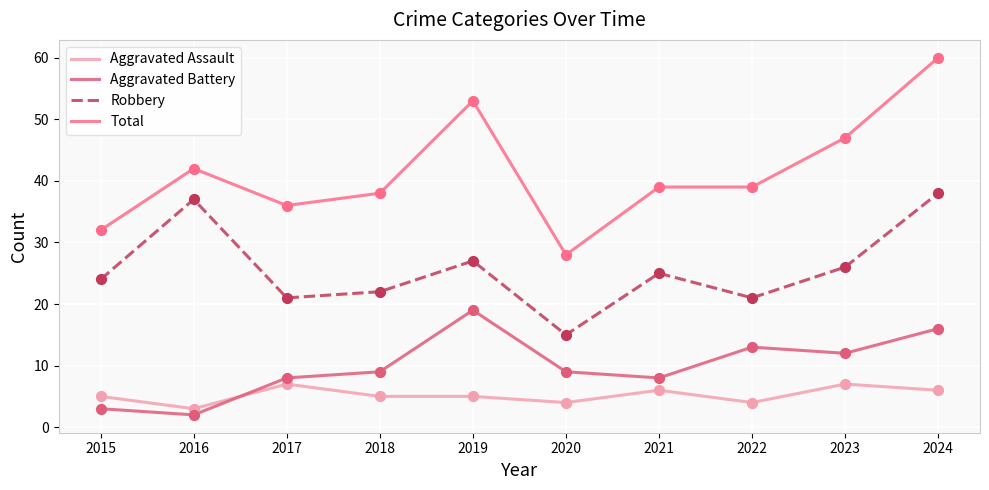

At which category is the sum across all series the highest?

2024